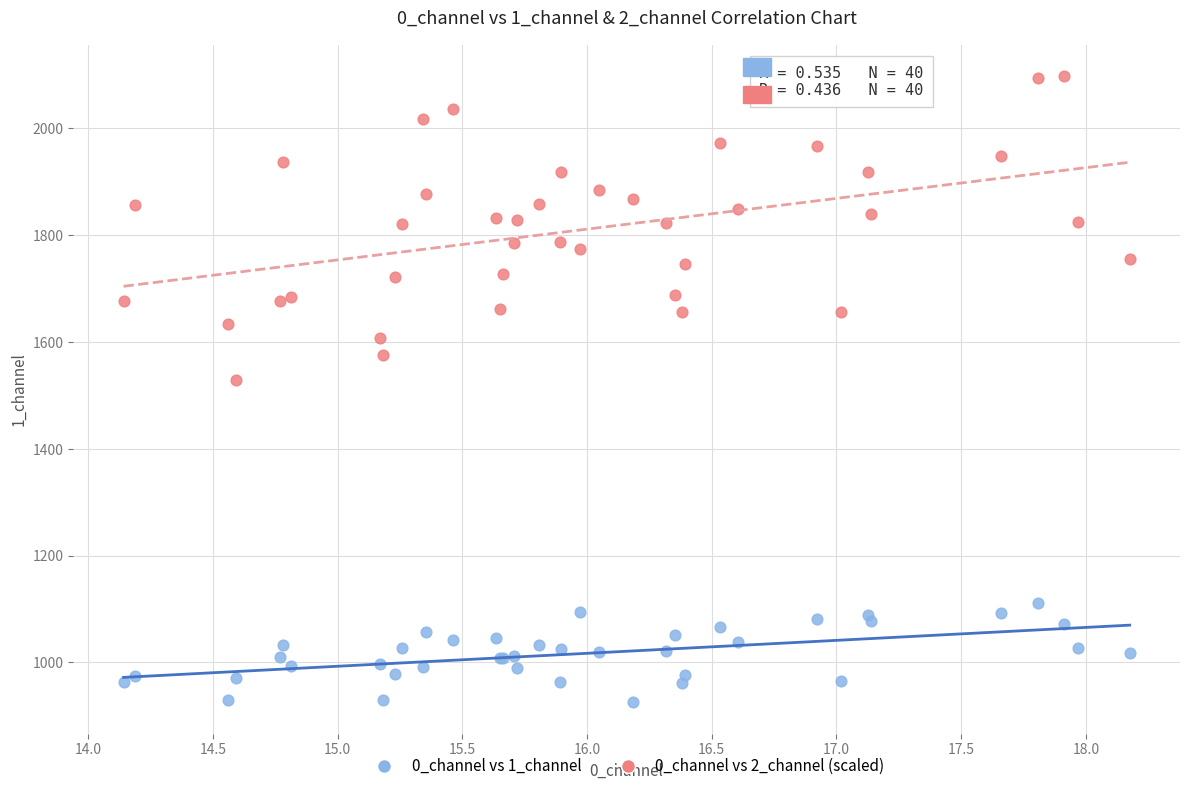

Across all series, what Y value is closest to 1511?

1528.9